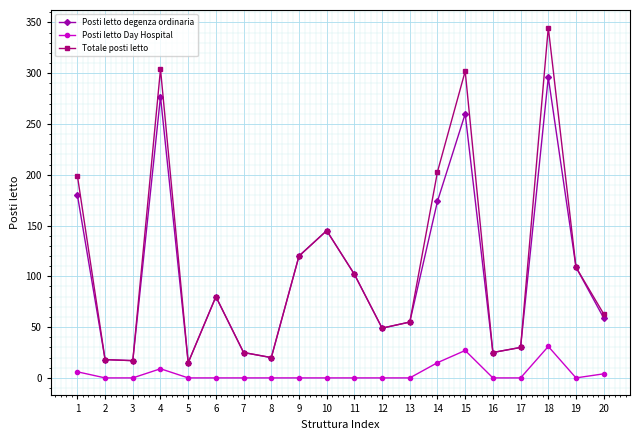

At which label does Posti letto Day Hospital reach its peak?

18